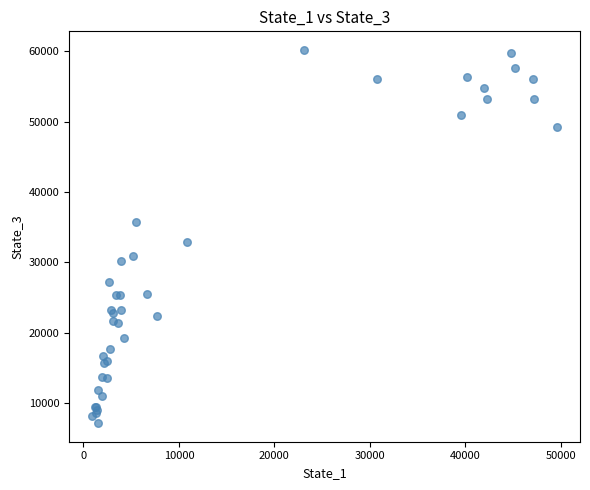

What Y value in the scatter plot is closest to 33659?

32850.8